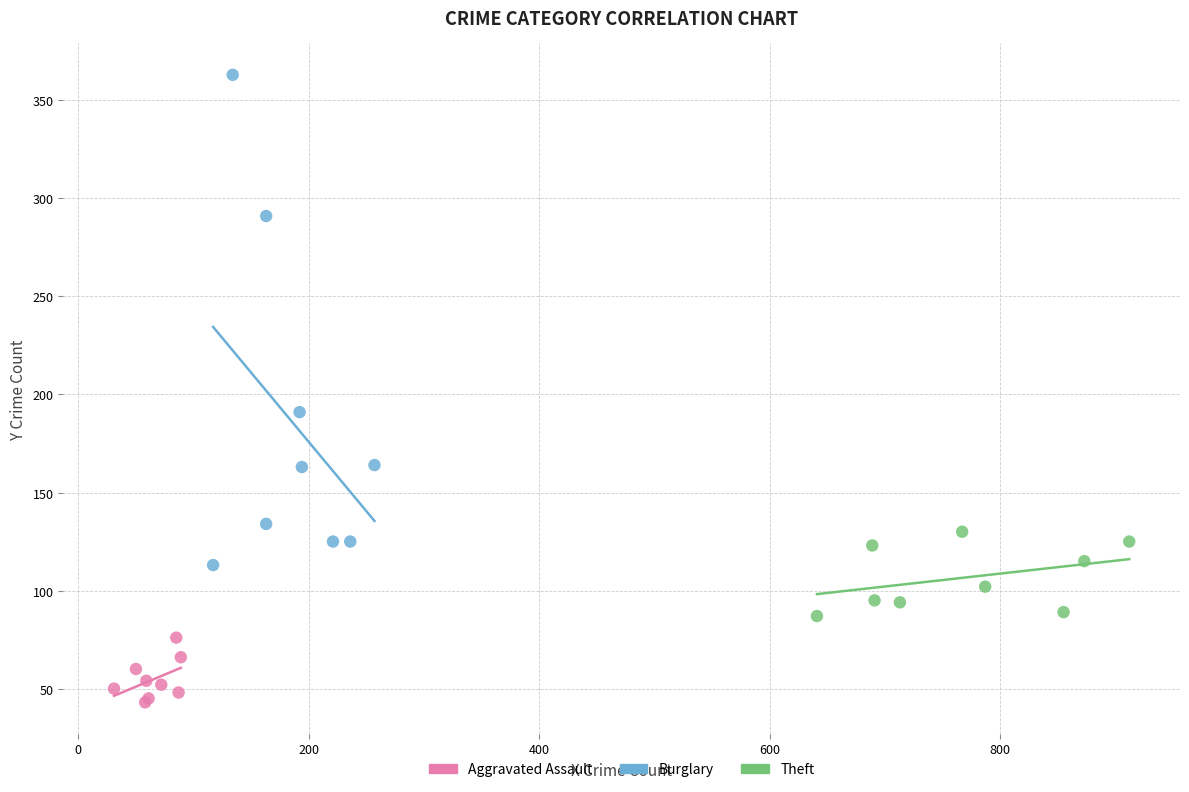

Which series contains the highest Y value?

Burglary